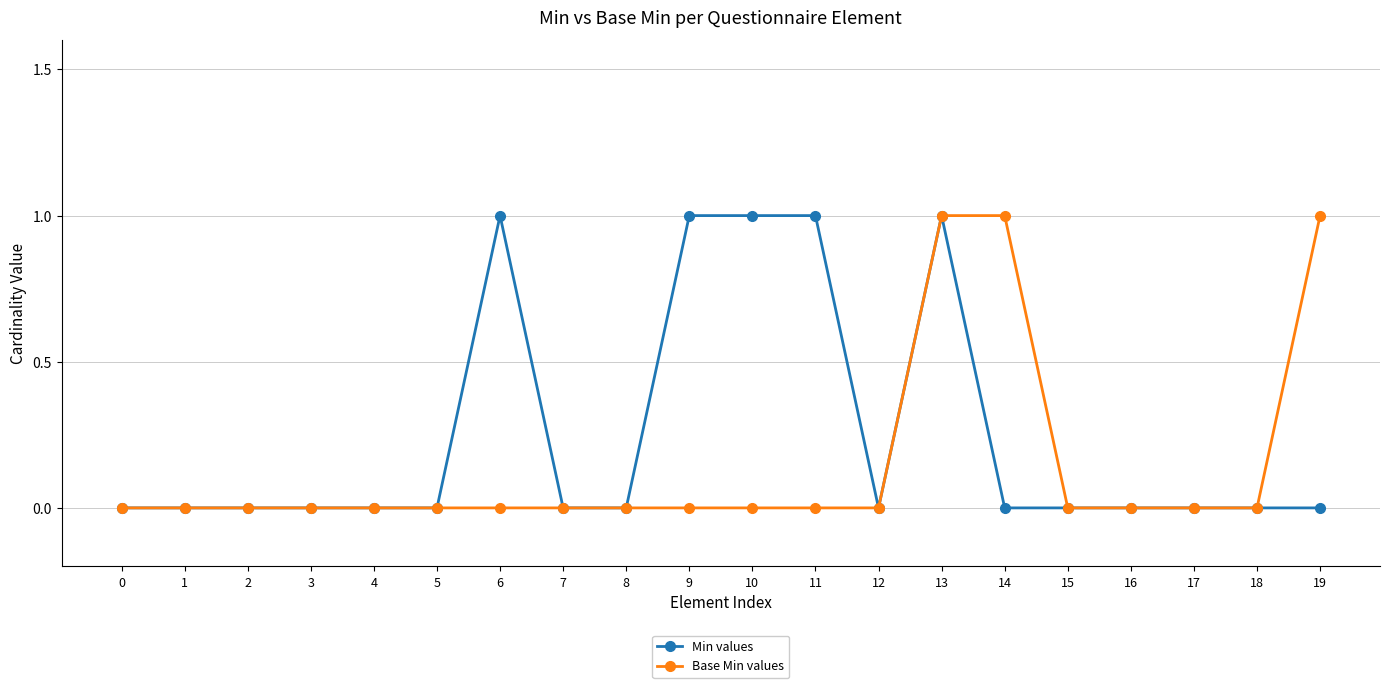

Which series changed the most between 0 and 19?

Base Min values